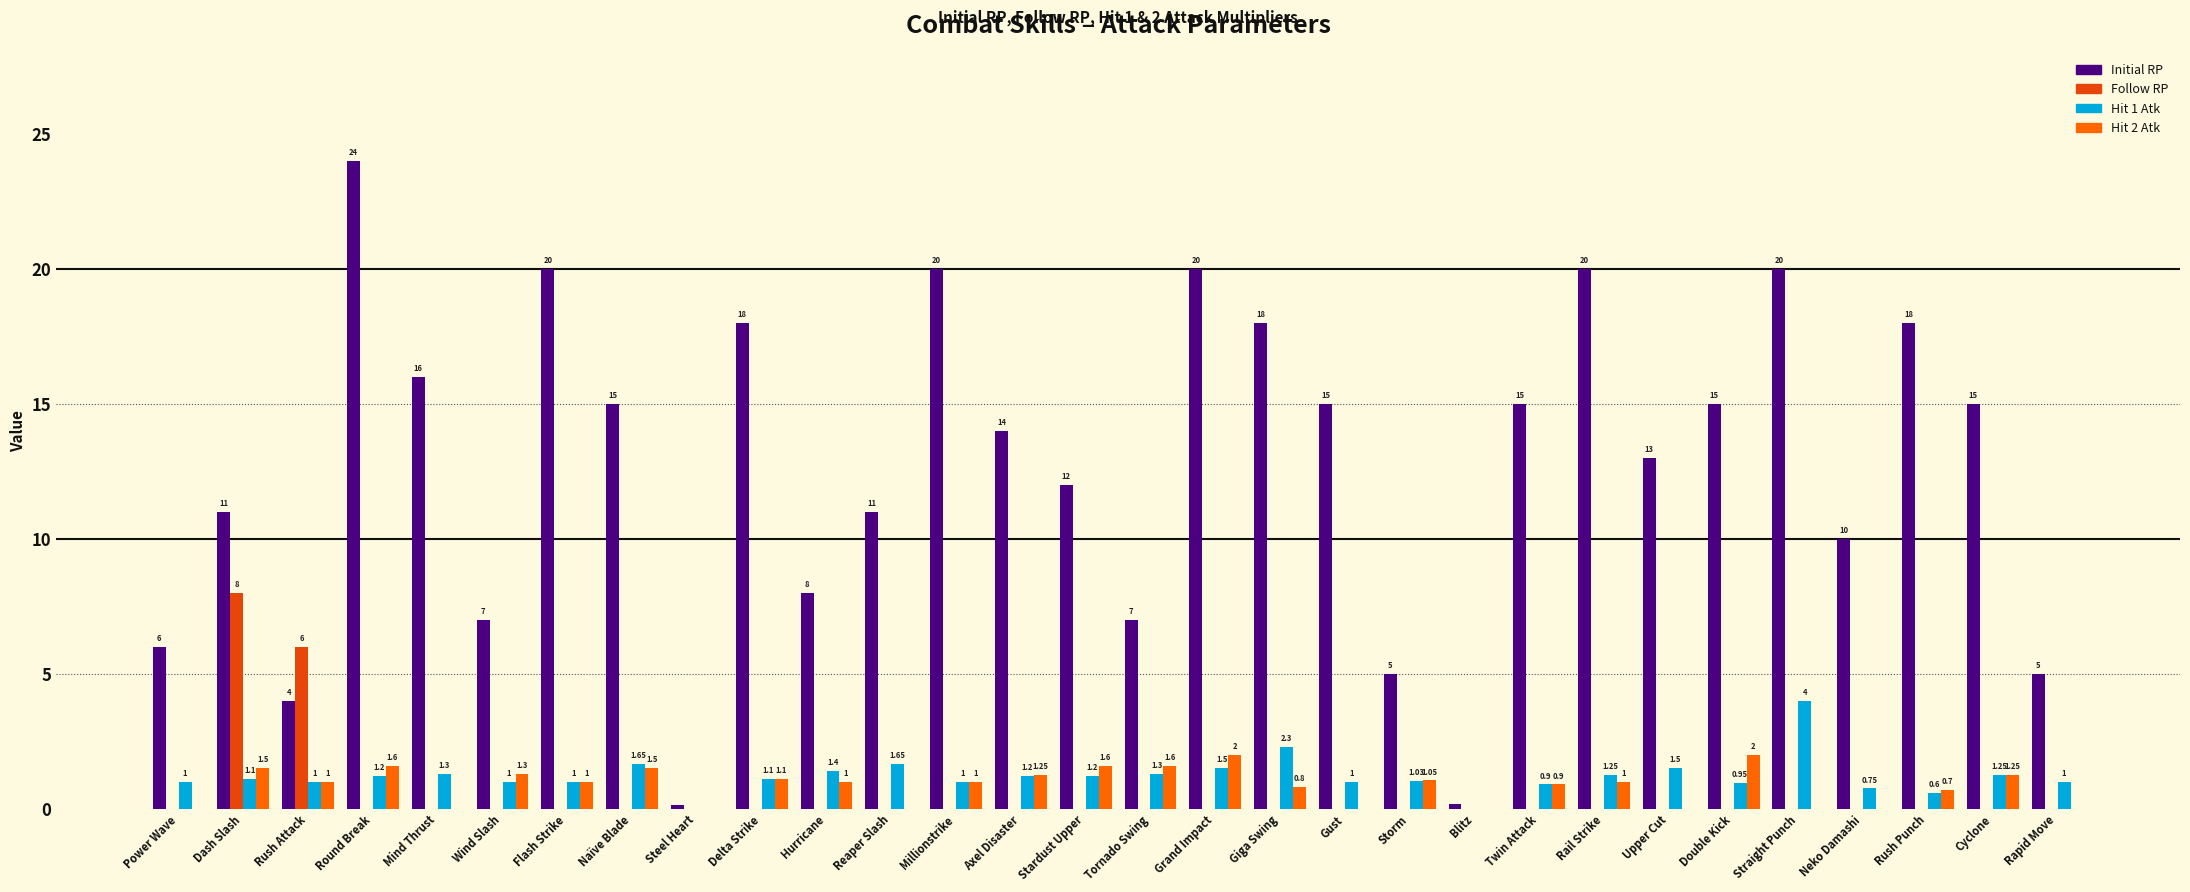

At which label does Initial RP first exceed 15?

Round Break